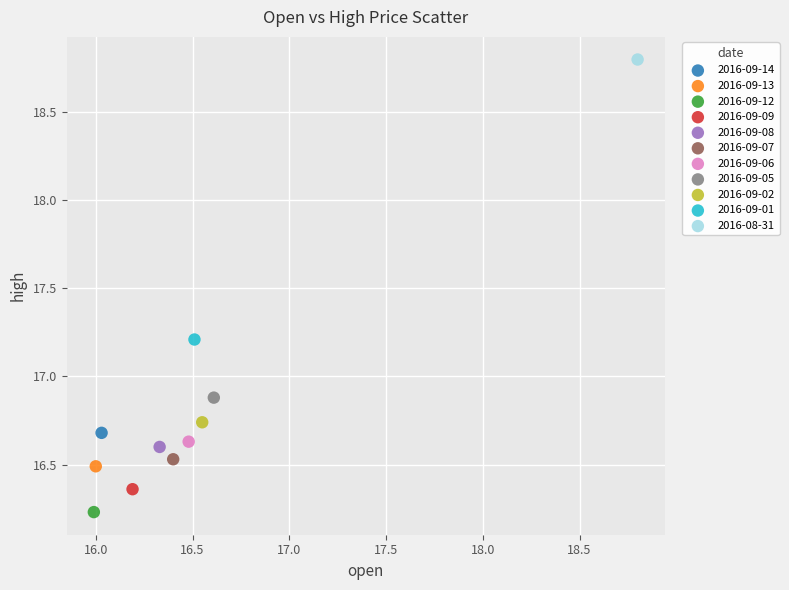

What are all the series names shown in the legend?

2016-09-14, 2016-09-13, 2016-09-12, 2016-09-09, 2016-09-08, 2016-09-07, 2016-09-06, 2016-09-05, 2016-09-02, 2016-09-01, 2016-08-31